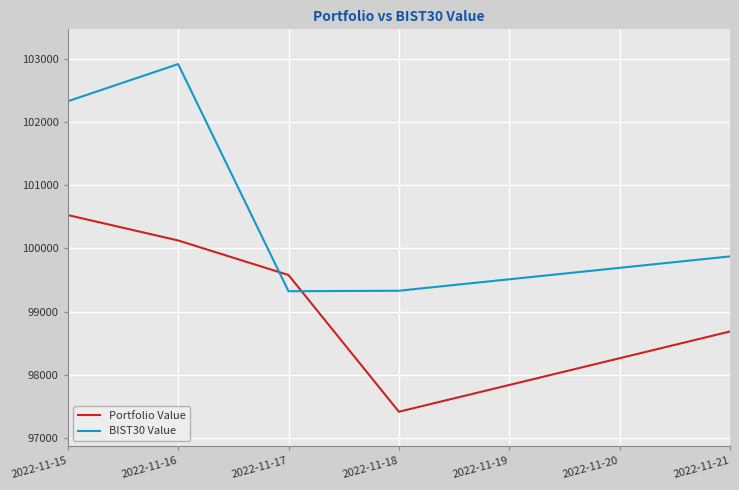

What is the spread (max minus min) of values at 2022-11-15?

1799.8